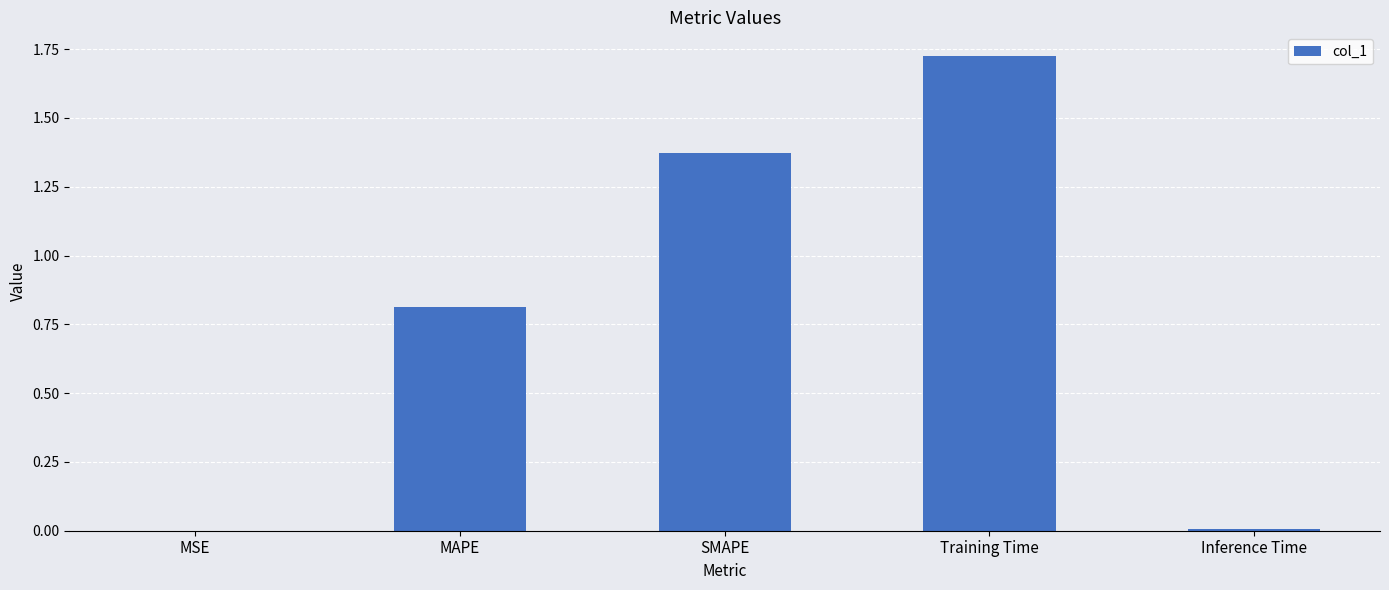

What is the sum of the values at MAPE and Training Time?

2.5